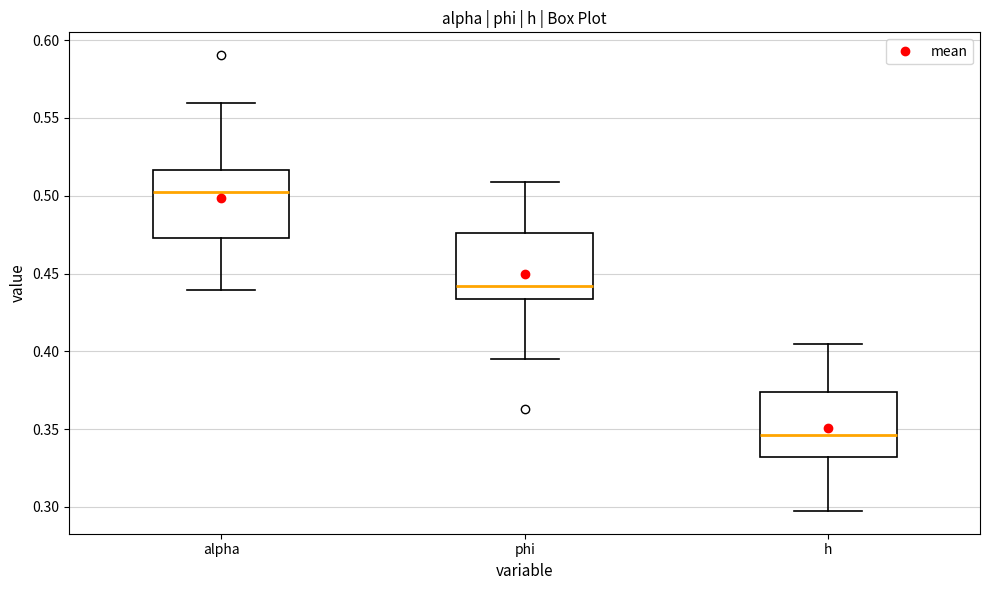

Where is the upper edge of the box for alpha on the y-axis? The values are not printed on the chart, so give them approximately, as read against the axis.

0.515